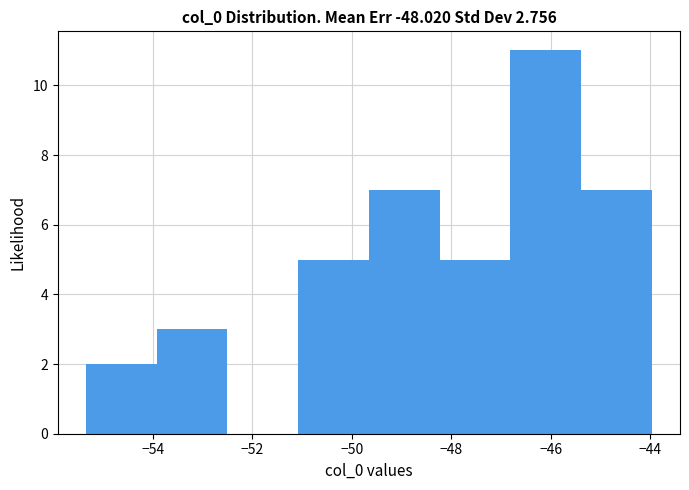

Which range on the x-axis has the tallest bar?

-46.8 to -45.4